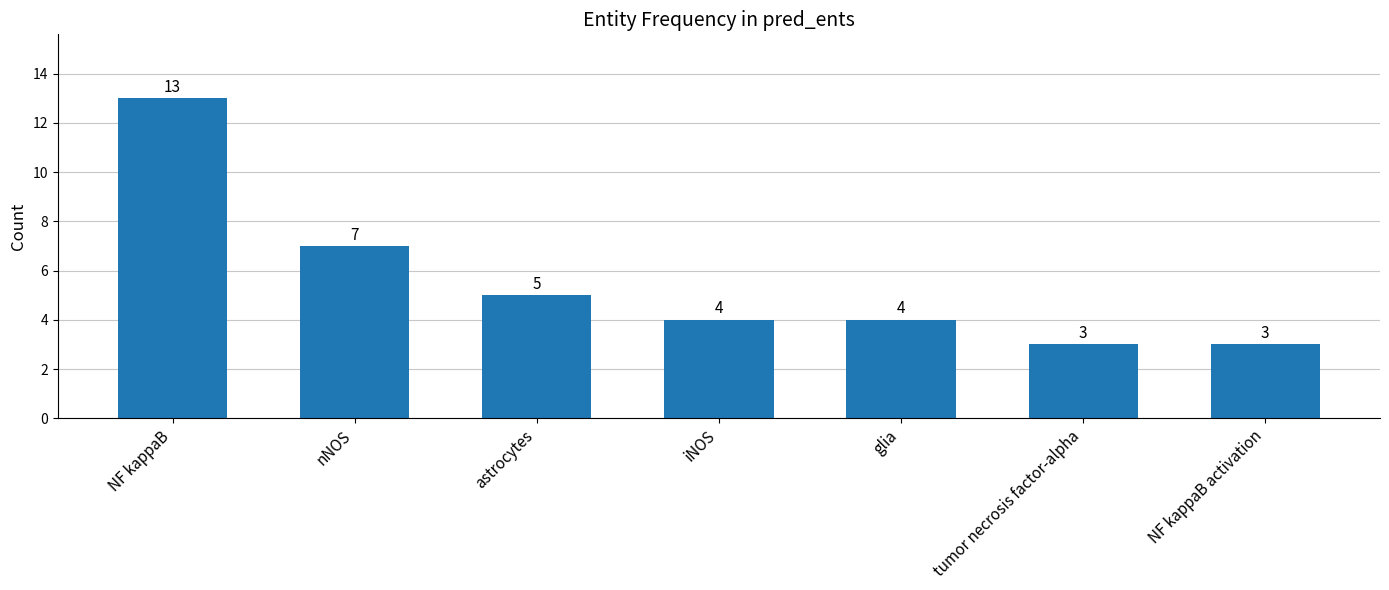

What is the maximum value shown in the chart?

13